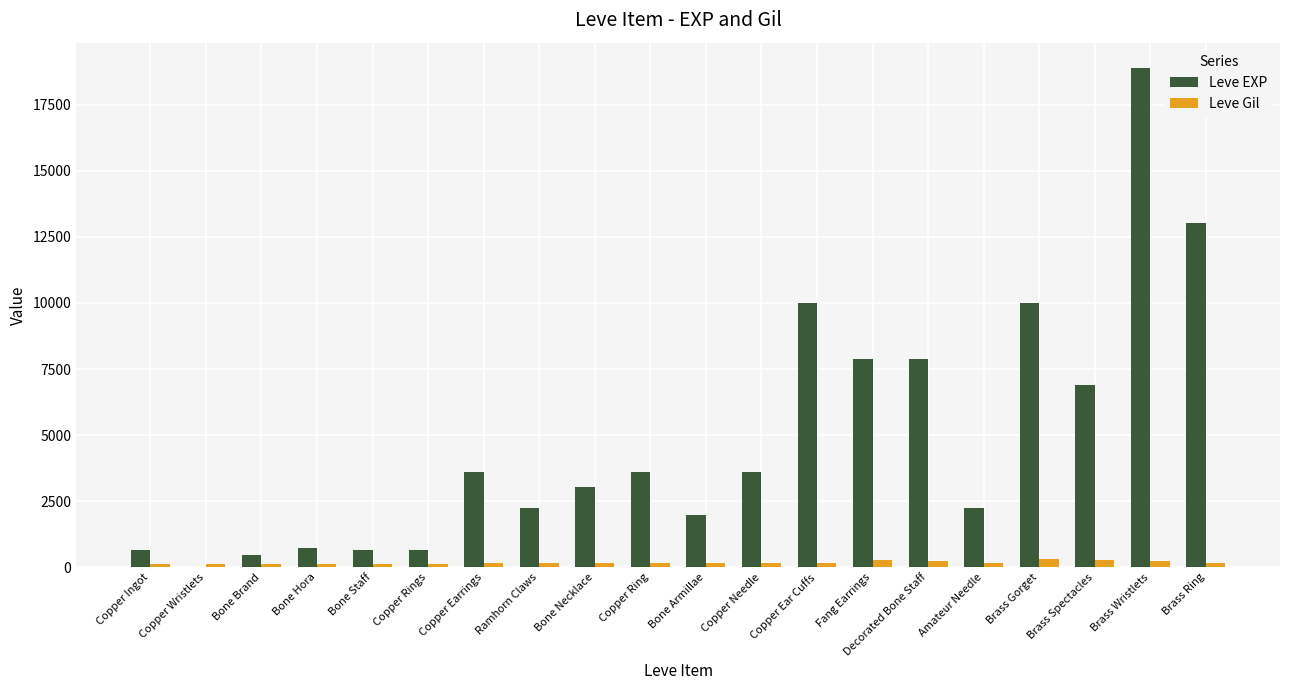

The value of Leve EXP at Brass Spectacles is 6880. True or false?

True